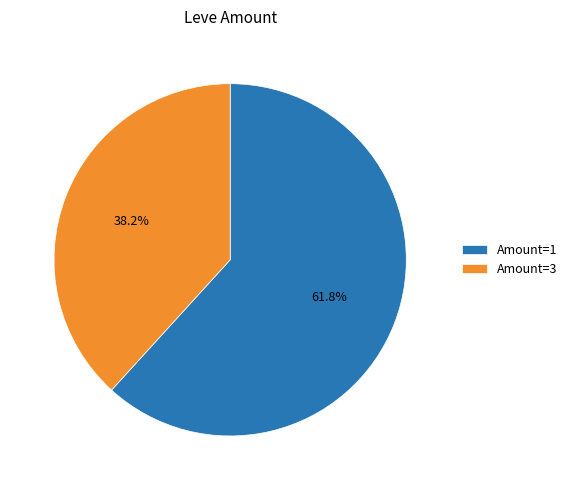

Which has a higher value, Amount=3 or Amount=1?

Amount=1